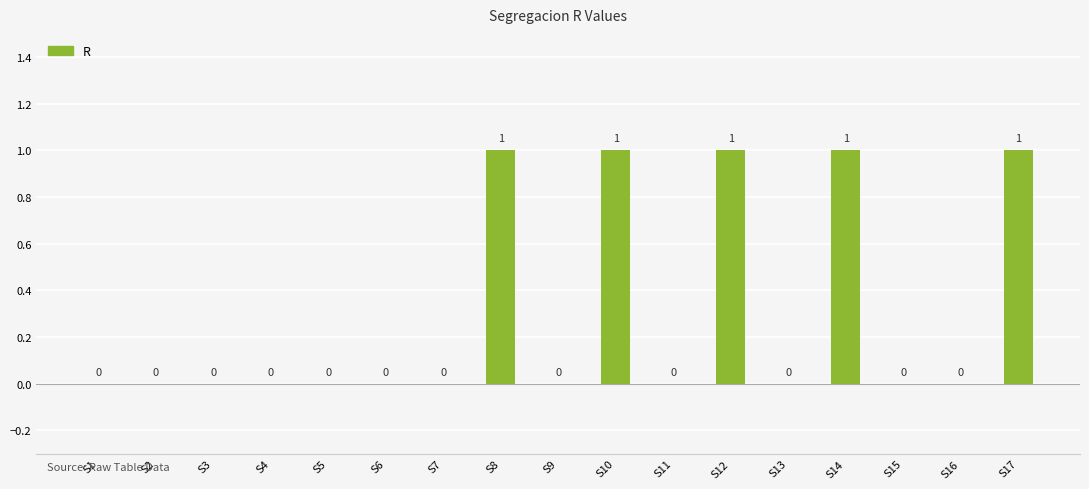

Reading left to right, list all the values displayed in this chart.

S1=0	S2=0	S3=0	S4=0	S5=0	S6=0	S7=0	S8=1	S9=0	S10=1	S11=0	S12=1	S13=0	S14=1	S15=0	S16=0	S17=1